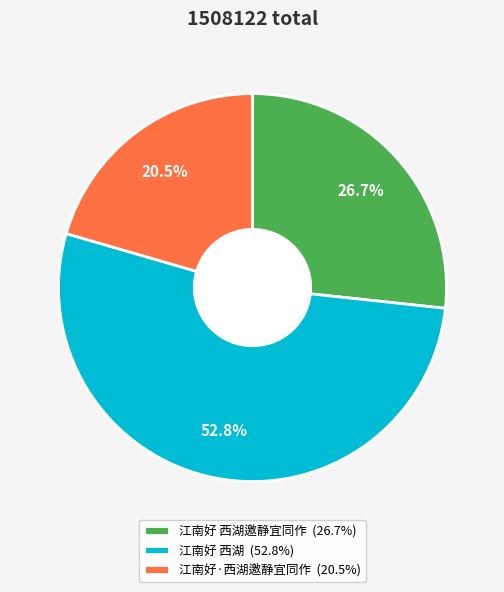

Combined, do 江南好·西湖邀静宜同作 (20.5%) and 江南好 西湖邀静宜同作 (26.7%) account for over 50%?

No